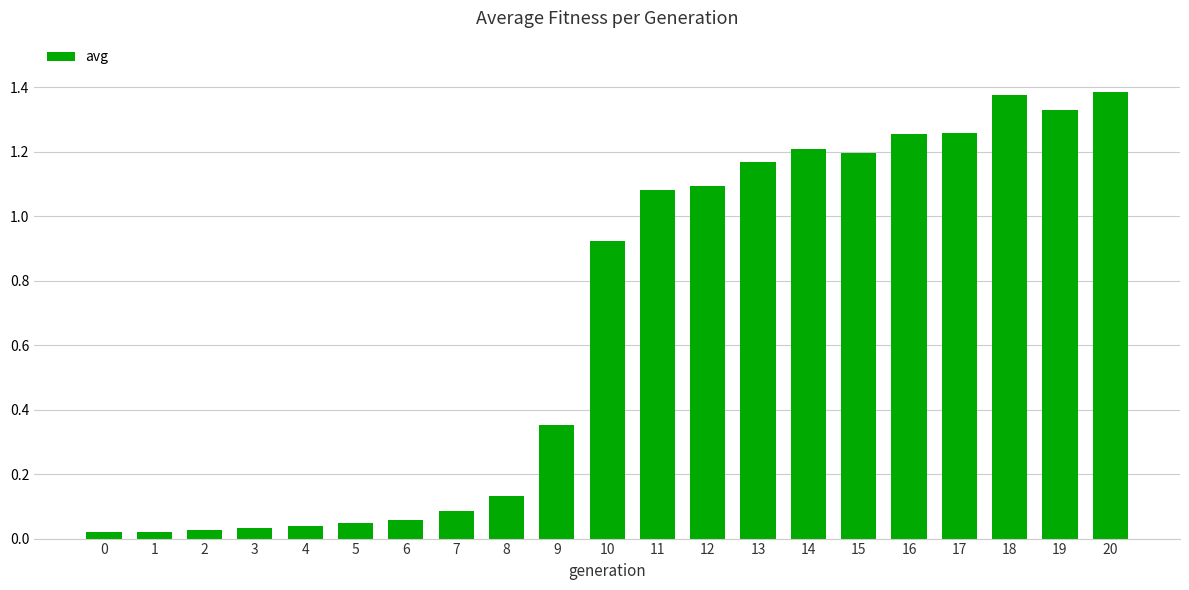

True or false: the data shows 0.0 at 7.

False